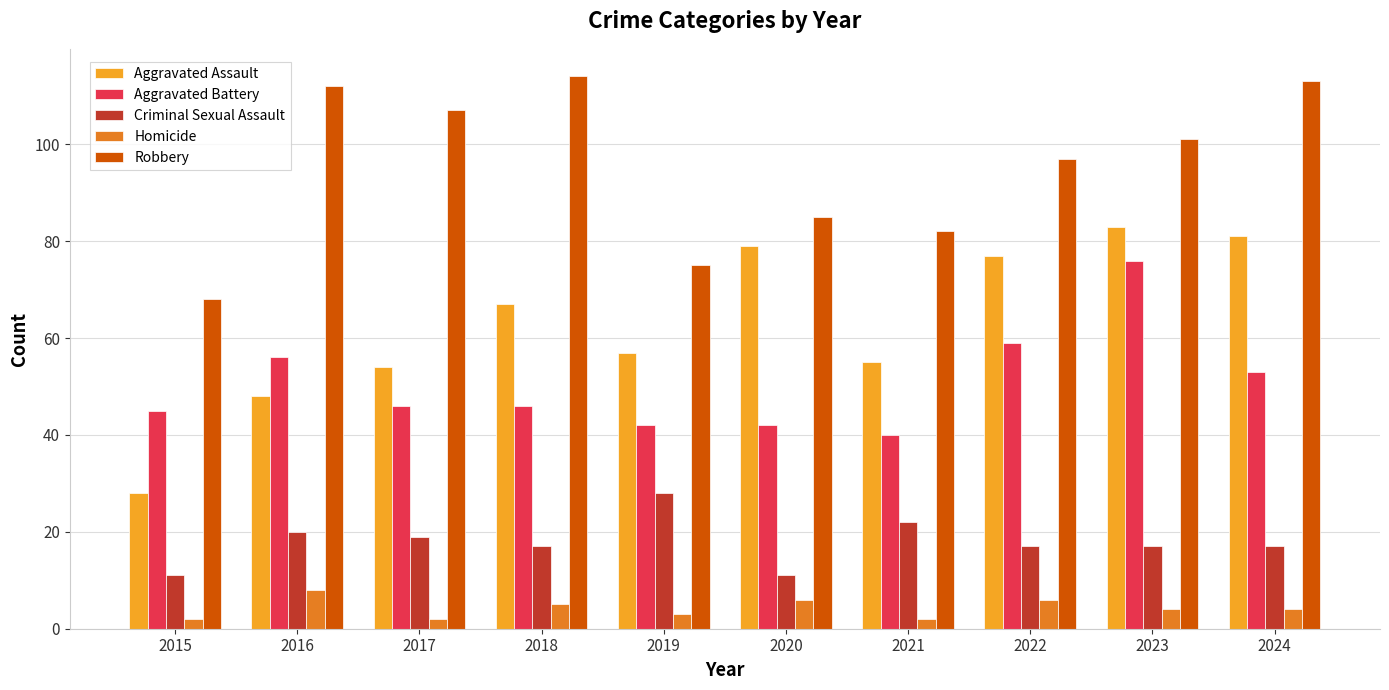

What is the sum of all Aggravated Battery values?

505